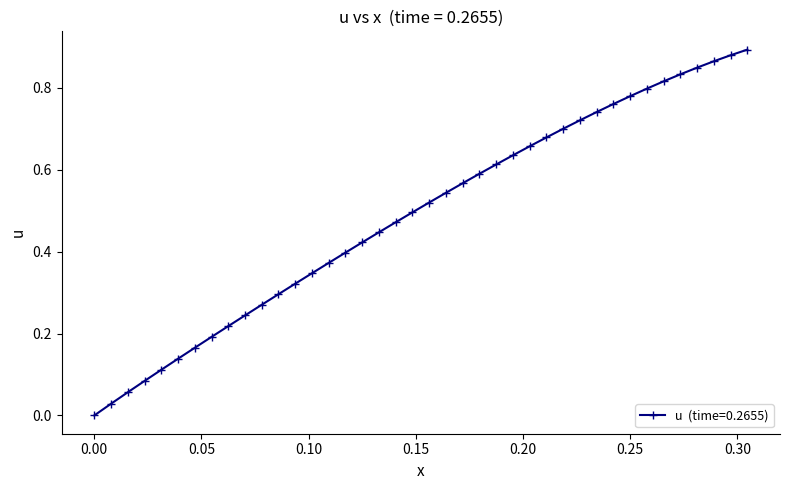

What is the sum of all values?

19.5